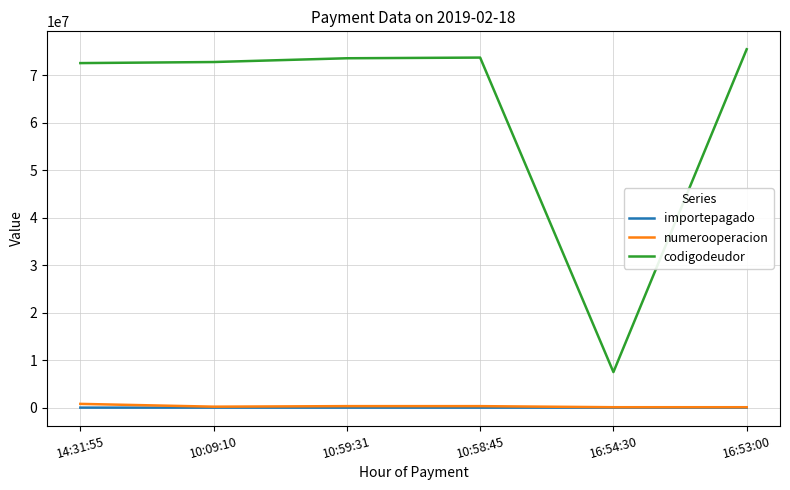

True or false: codigodeudor and importepagado cross at least once.

False